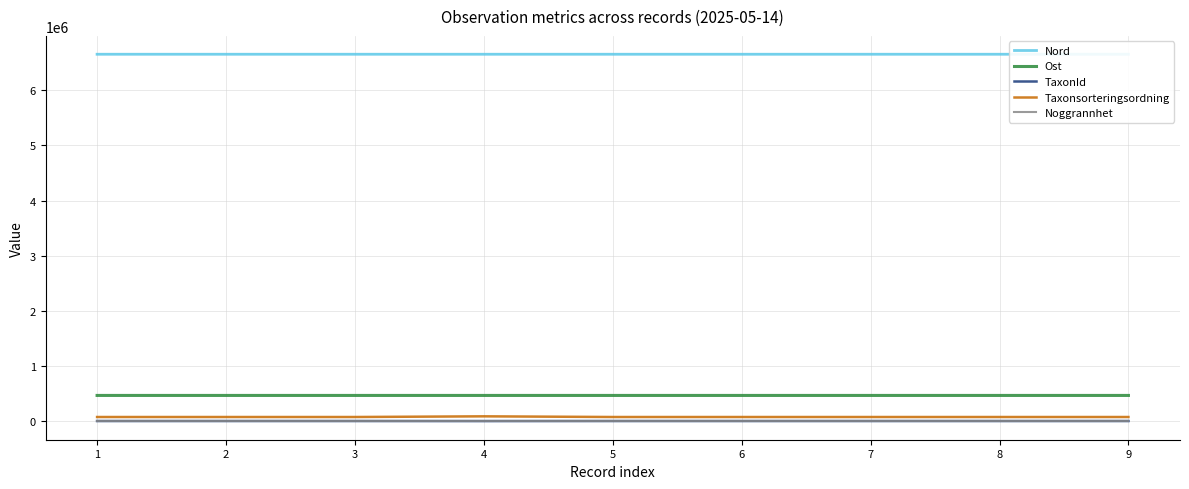

What is the difference between the maximum and second lowest values in the Taxonsorteringsordning series?

12218